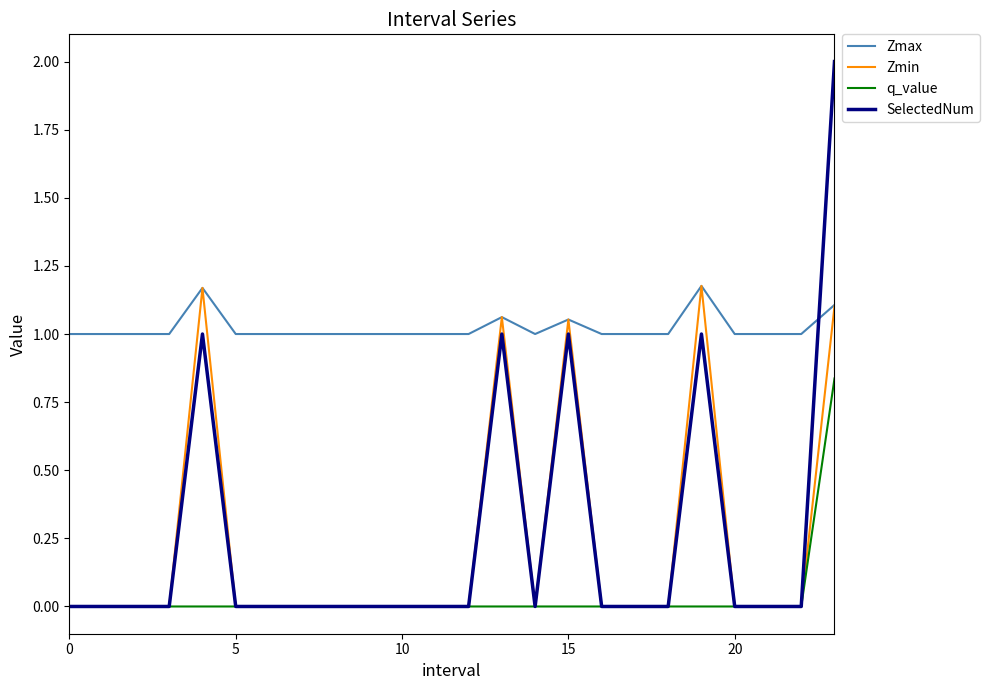

How many intersections are there between SelectedNum and Zmax?

1